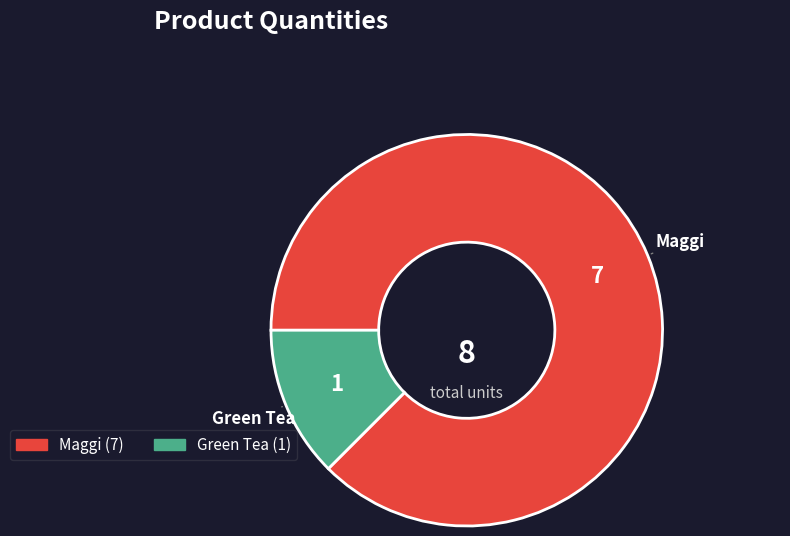

Does any single category account for the majority?

Yes